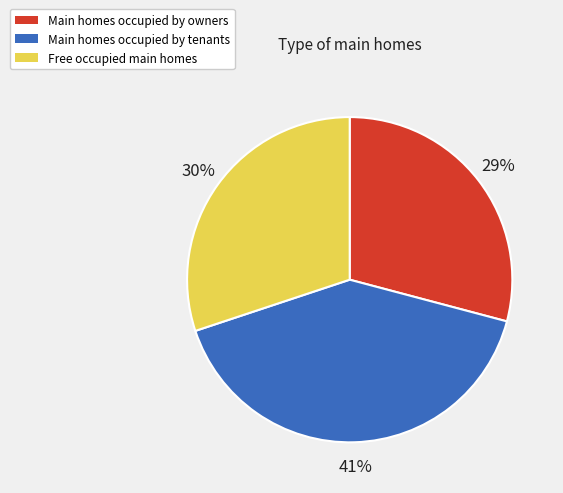

Do Free occupied main homes and Main homes occupied by tenants together represent more than half of the pie?

Yes